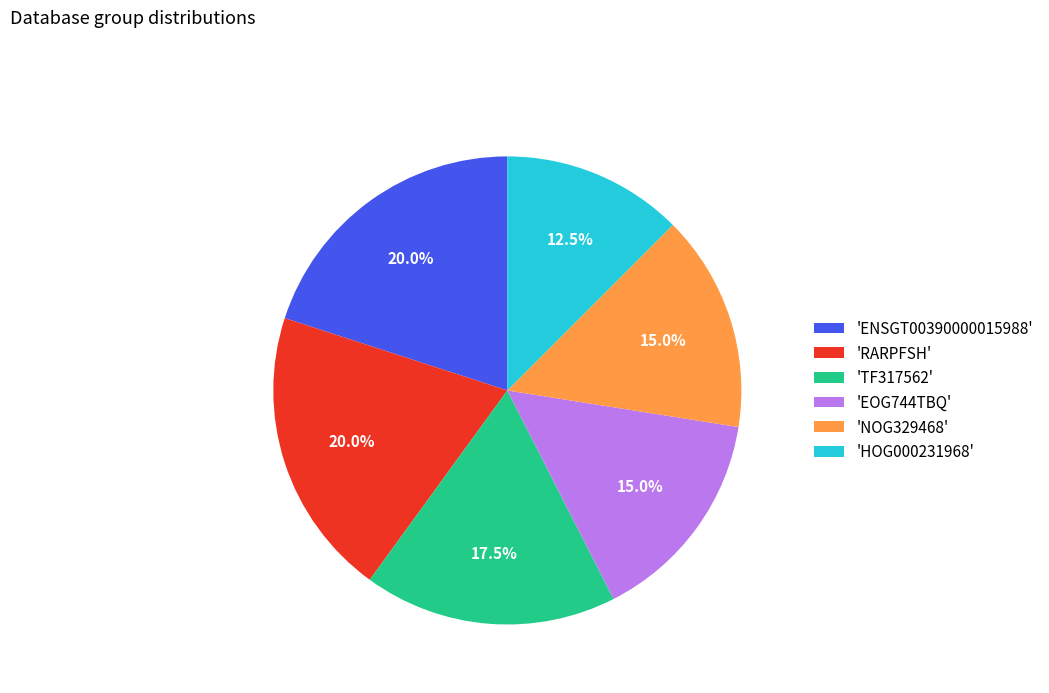

Which has a higher value, 'ENSGT00390000015988' or 'TF317562'?

'ENSGT00390000015988'